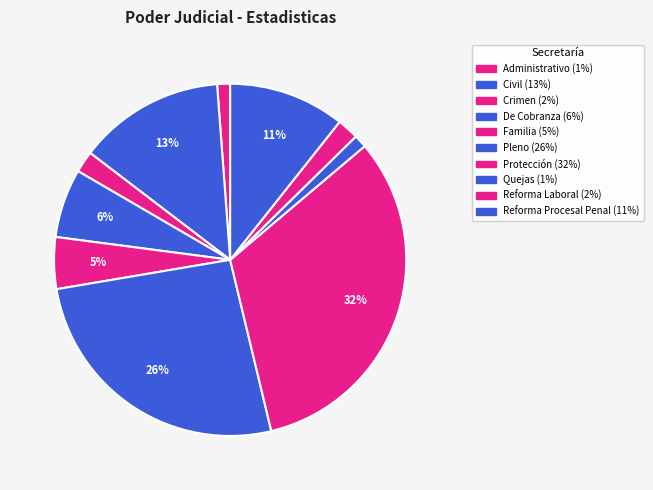

How many slices are in this pie chart?

10